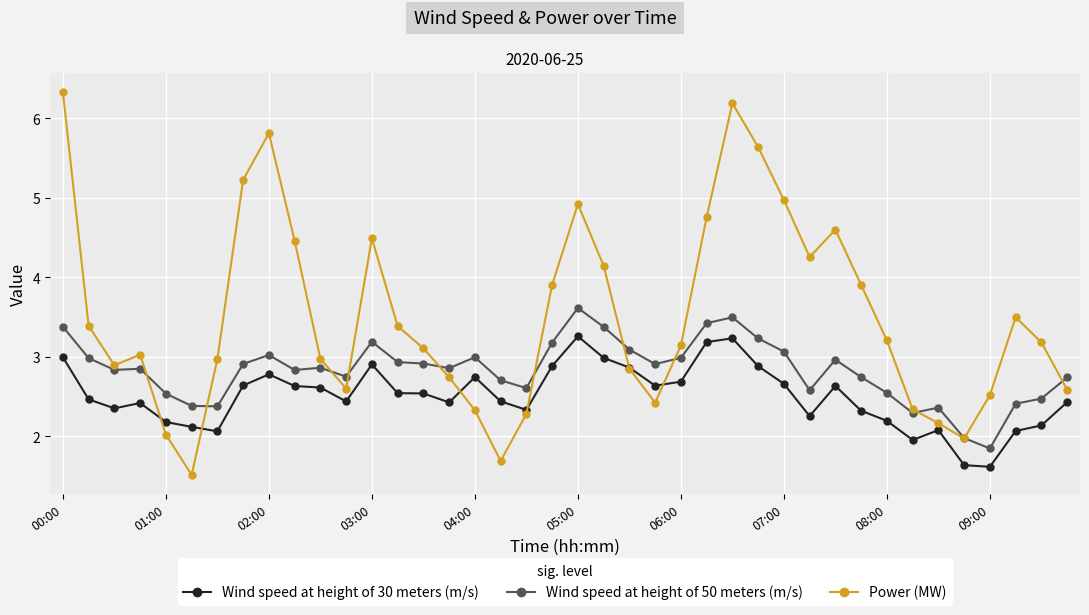

At how many categories does at least one series exceed 4?

13